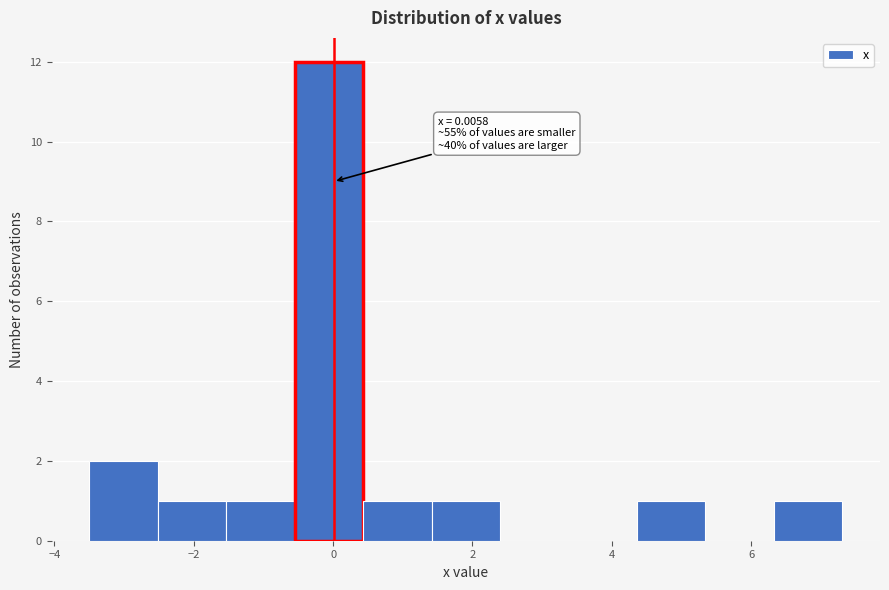

Over which range of the x-axis is the bar tallest?

-0.6 to 0.4